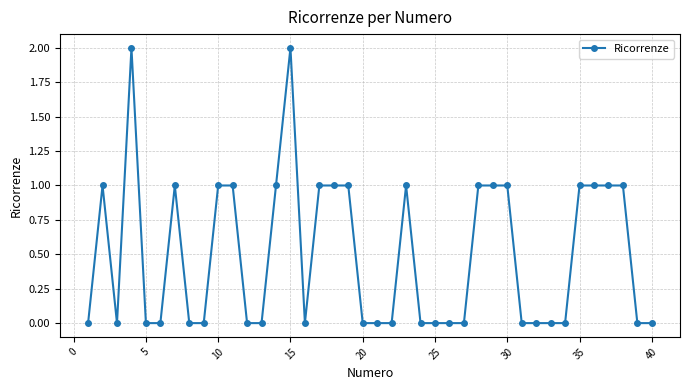

What is the value of the 15th point from the left?

2